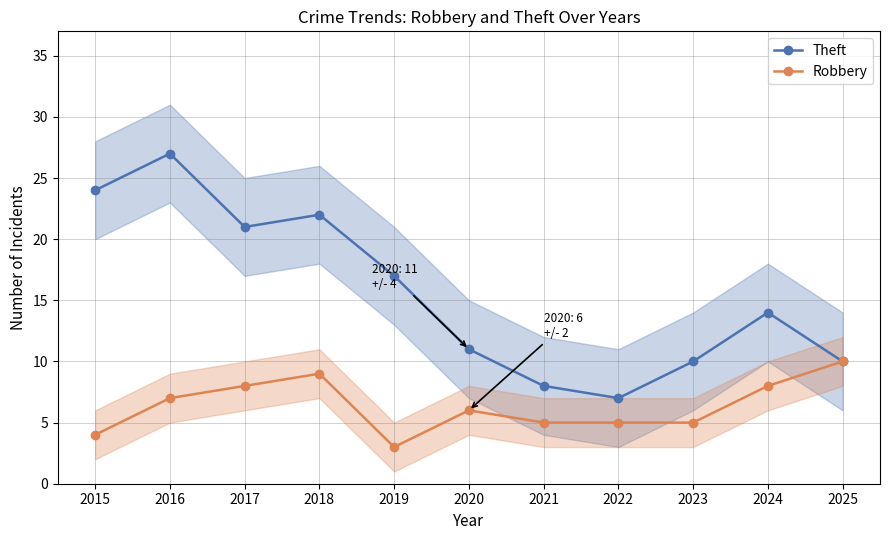

What is the sum of the Robbery values at 2015 and 2018?

13